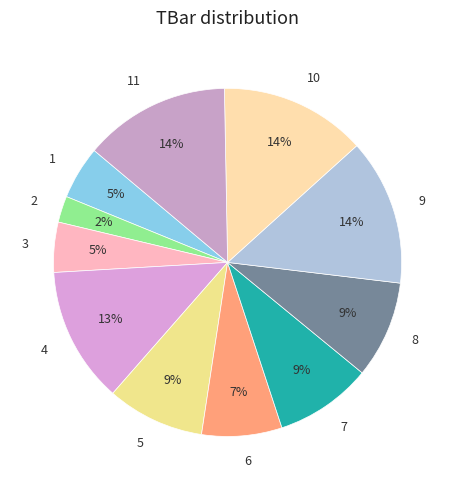

What percentage is the 11 slice, to the nearest percent?

14%